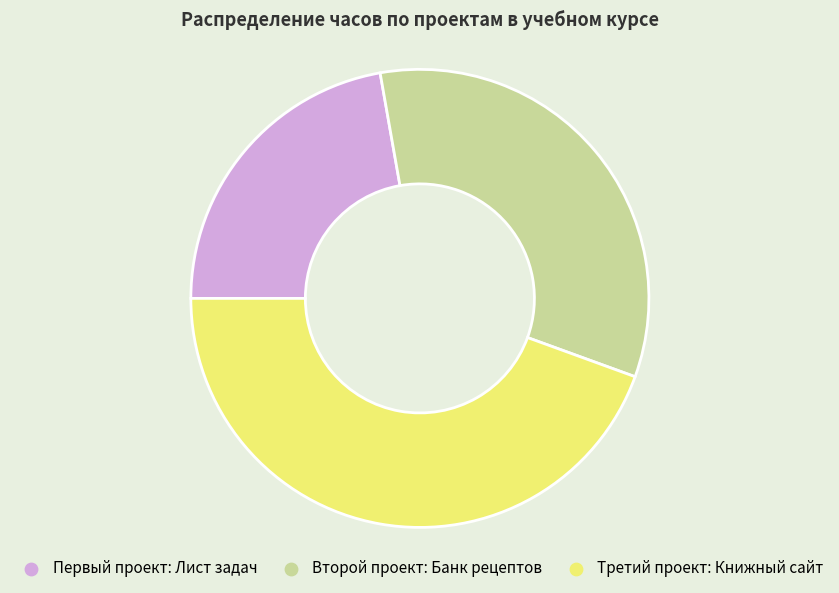

Rank the categories by value from highest to lowest.

Третий проект: Книжный сайт, Второй проект: Банк рецептов, Первый проект: Лист задач